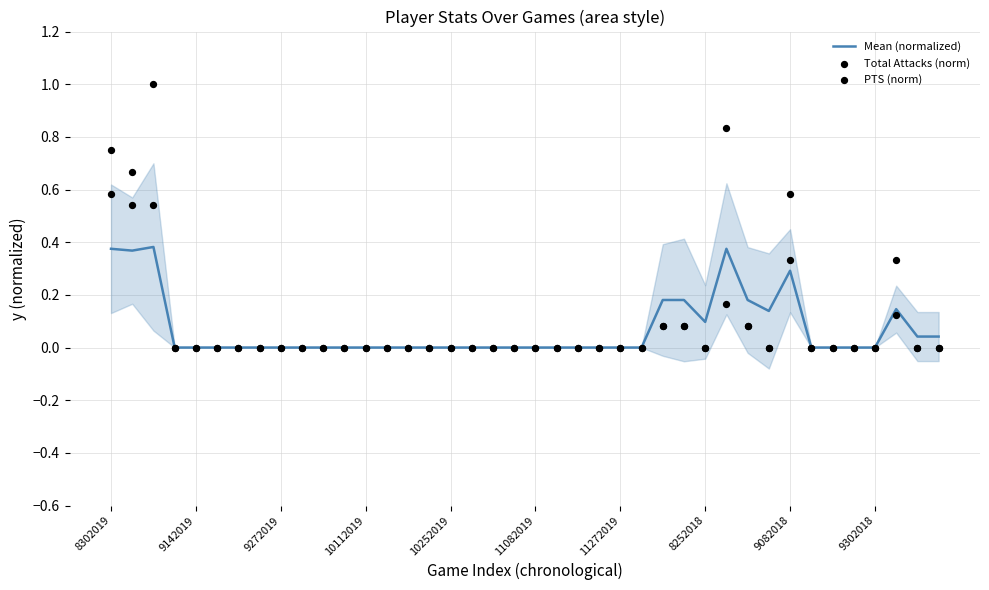

Which series contains the highest Y value?

Total Attacks (norm)